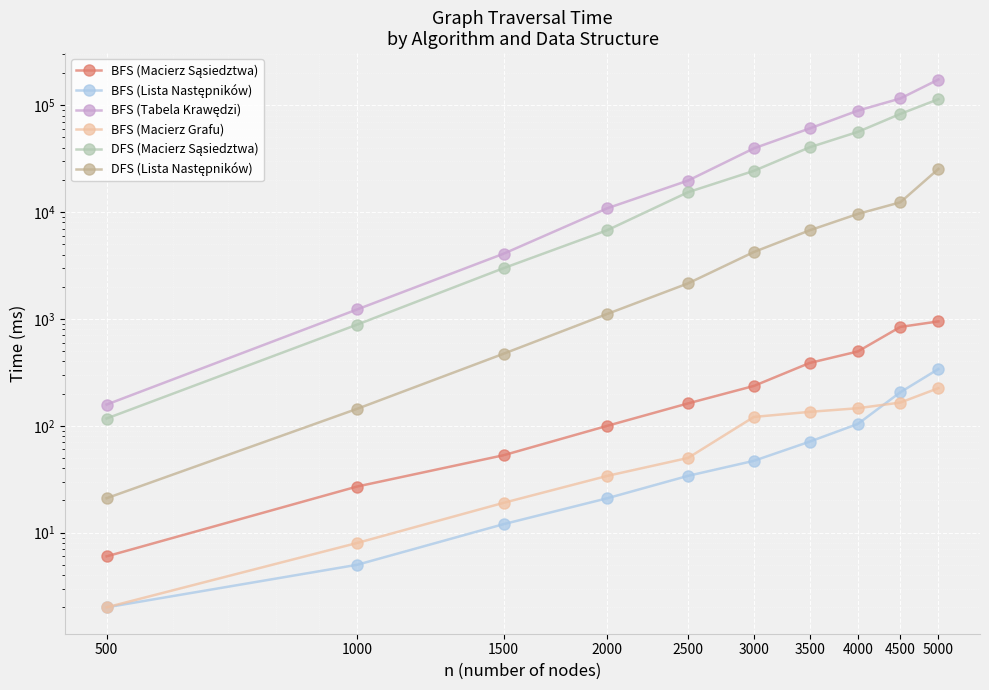

How many data points in BFS (Macierz Sąsiedztwa) are above 236?

4